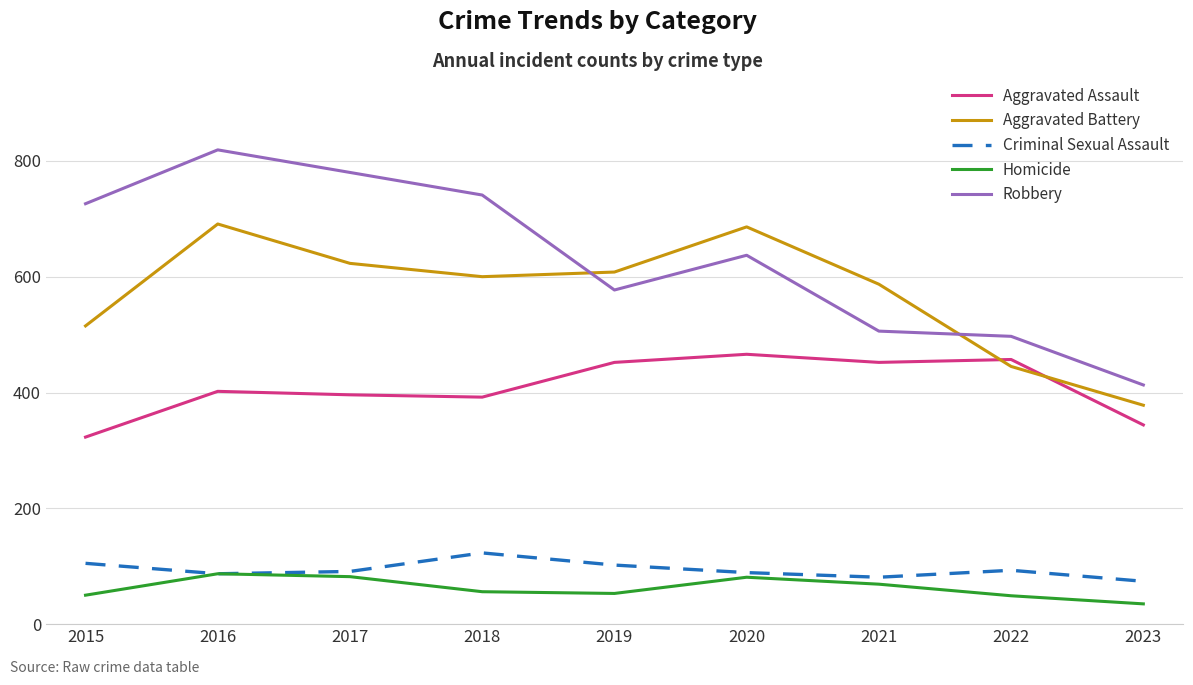

Does the chart have visible grid lines?

Yes